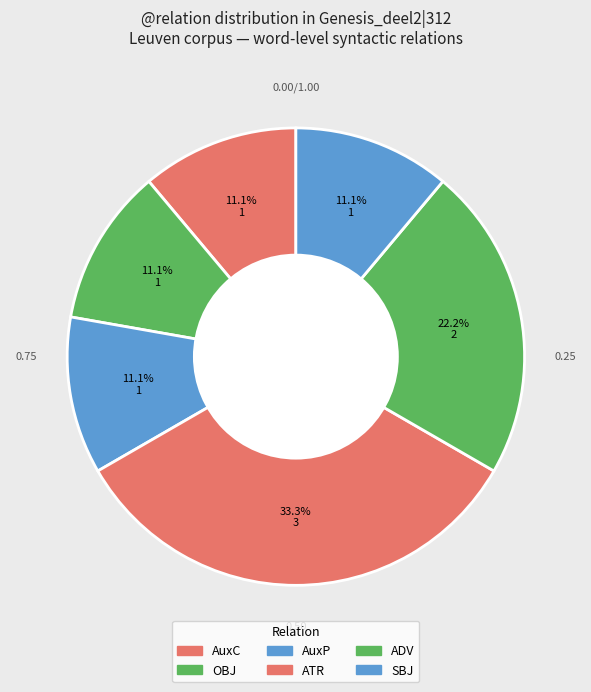

To the nearest percent, what portion does AuxP represent?

11%